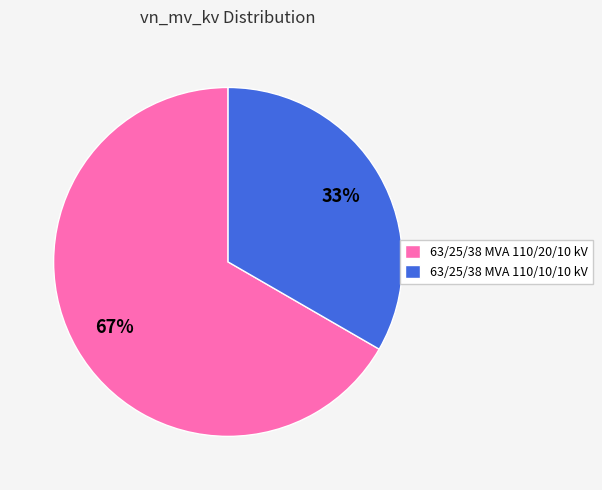

To the nearest percent, what portion does 63/25/38 MVA 110/20/10 kV represent?

67%